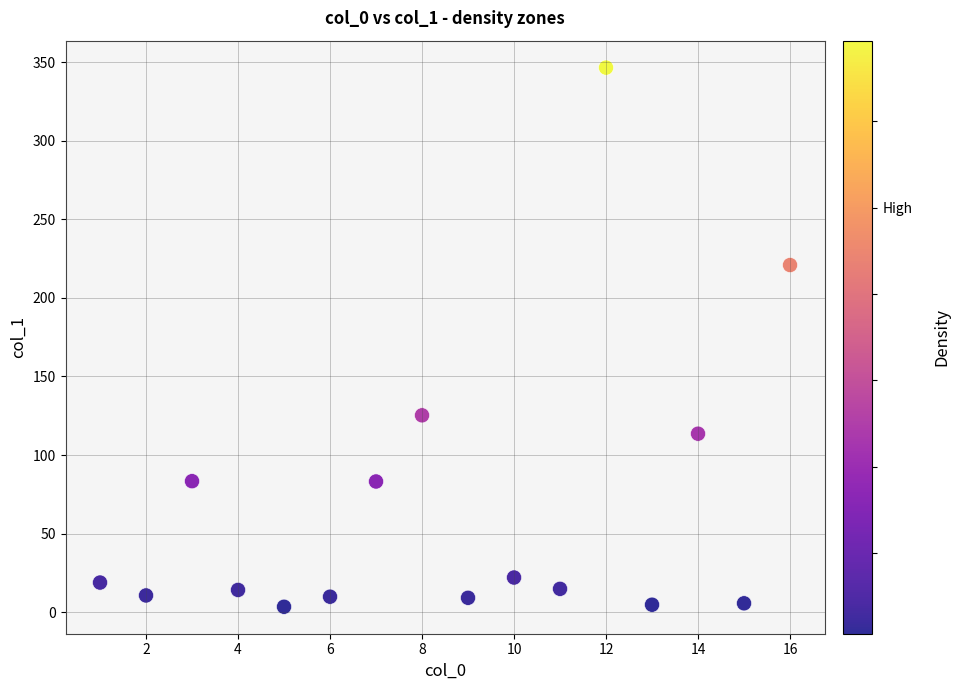

What Y value in the scatter plot is closest to 175?

220.9